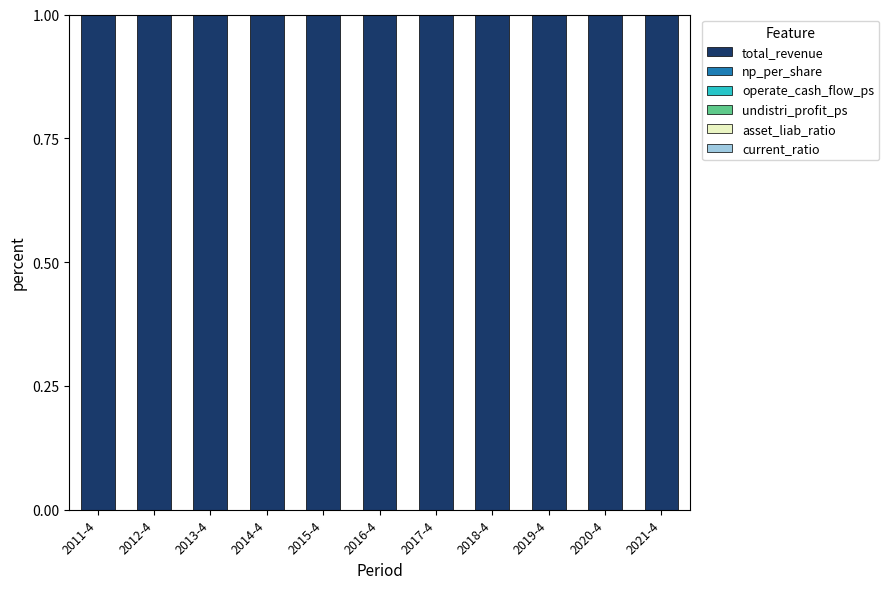

What is the sum of all total_revenue values?

11.0